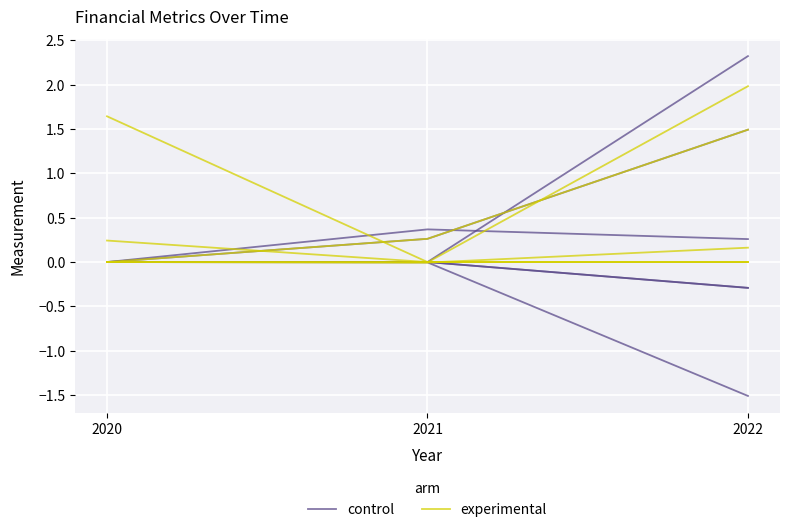

What is the difference between the experimental values at 2020 and 2022?

0.2